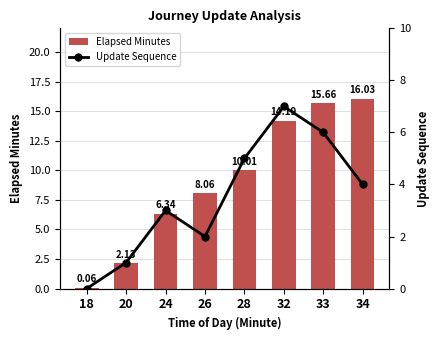

What are all the series names shown in the legend?

Elapsed Minutes, Update Sequence